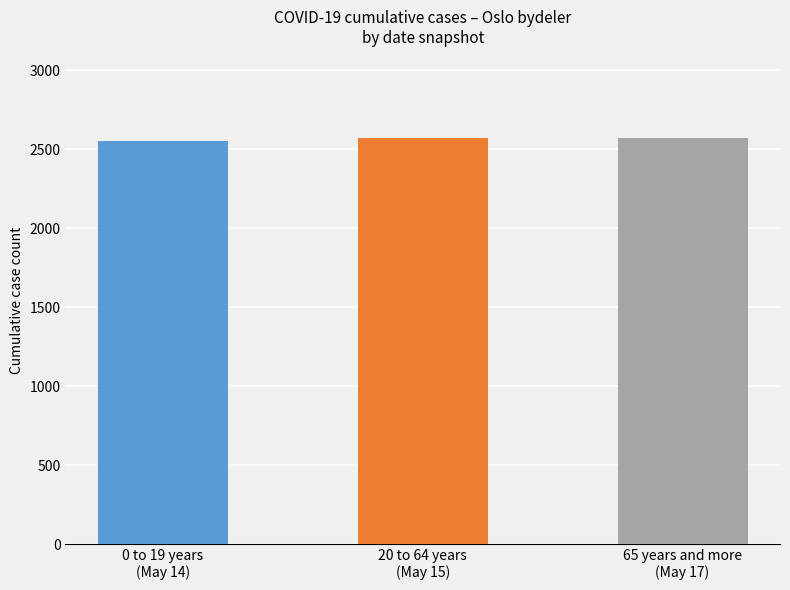

Count the number of categories in the chart.

3